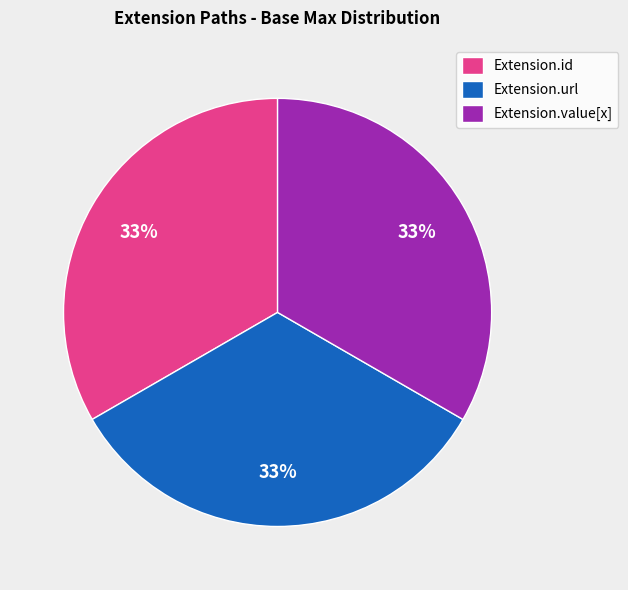

What is the ratio of the value at Extension.value[x] to the value at Extension.url?

1.0